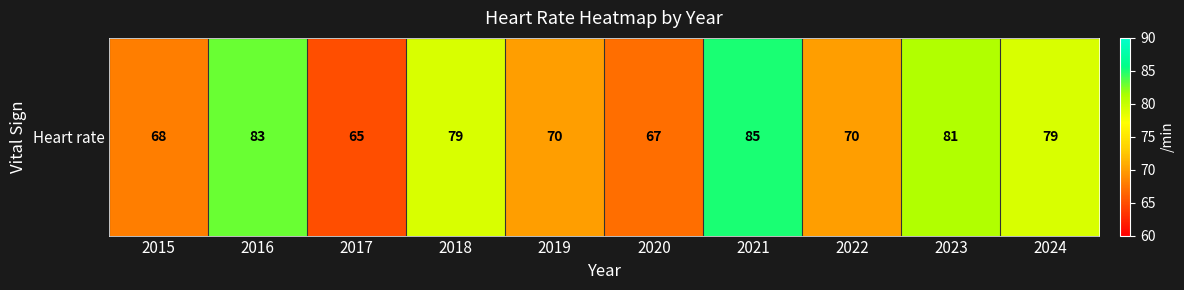

Rank the categories by value from highest to lowest.

2021, 2016, 2023, 2018, 2024, 2019, 2022, 2015, 2020, 2017